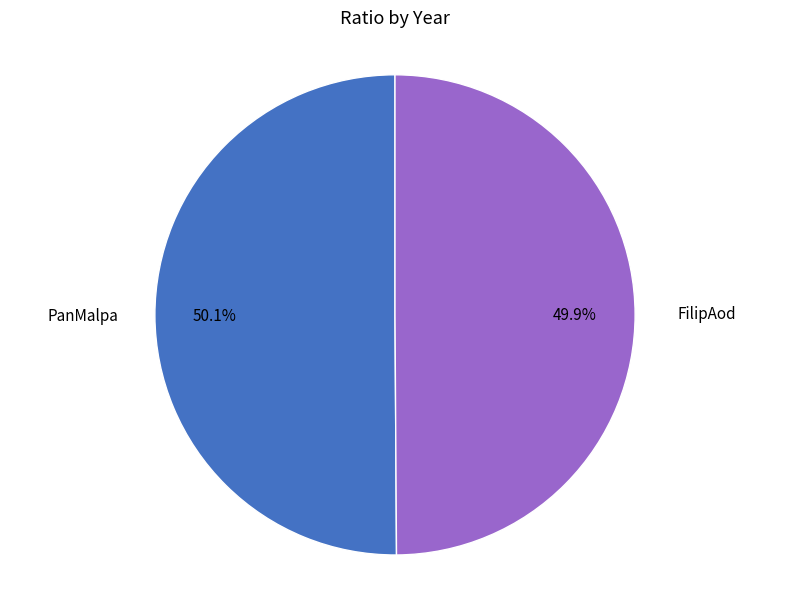

Is there any slice that represents more than half of the pie?

Yes